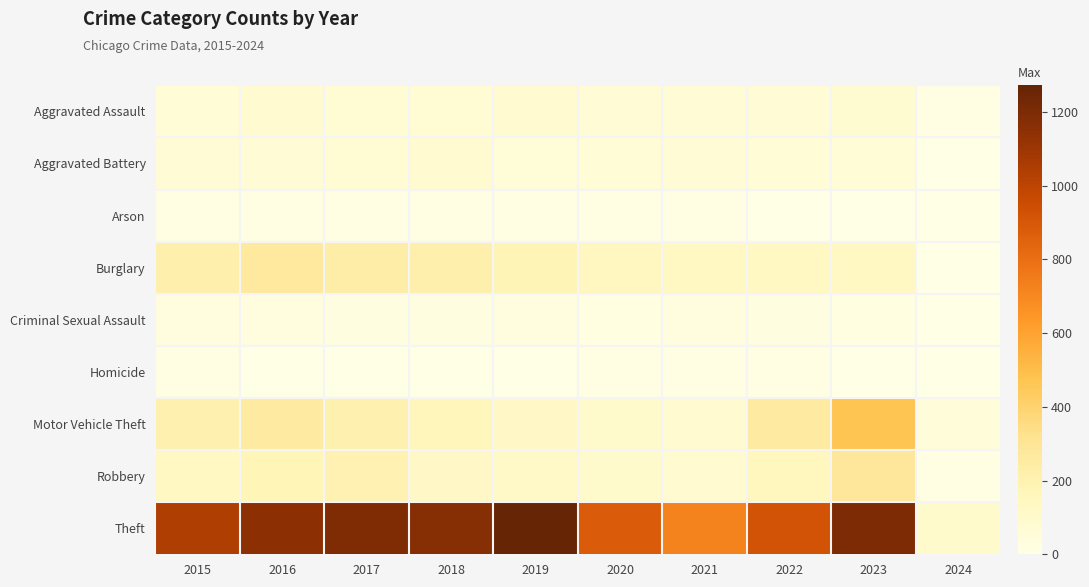

Which series has the largest total across all categories?

Theft